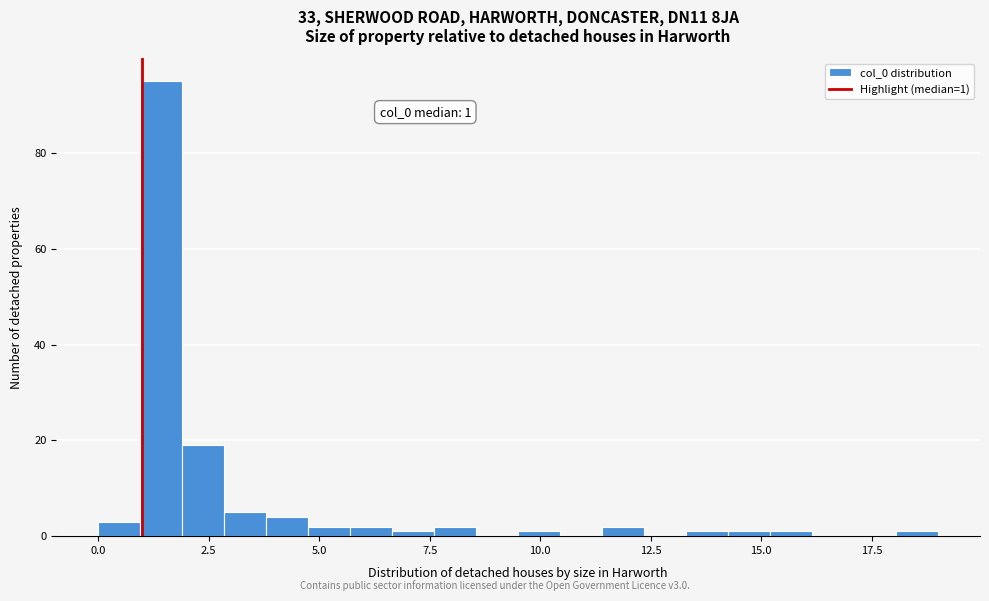

Around what value on the x-axis is the tallest bar? Give the approximate position of its centre, as read against the axis.

1.5